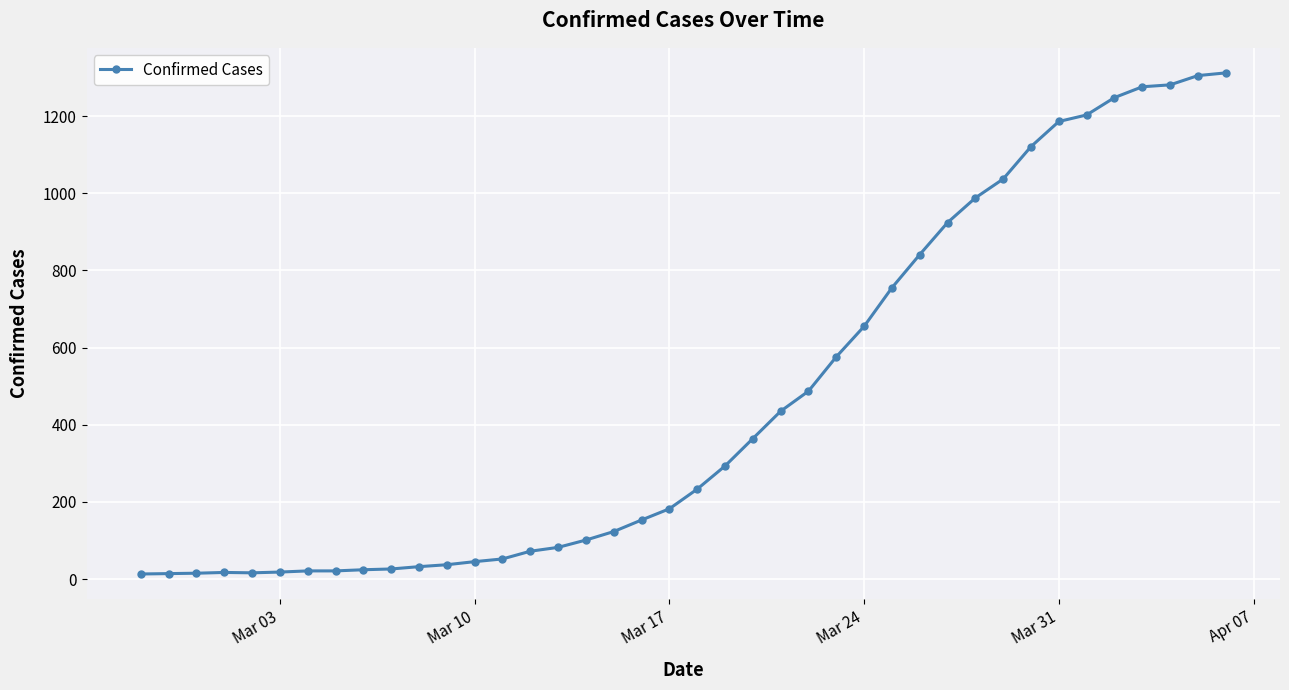

What is the maximum value shown in the chart?

1312